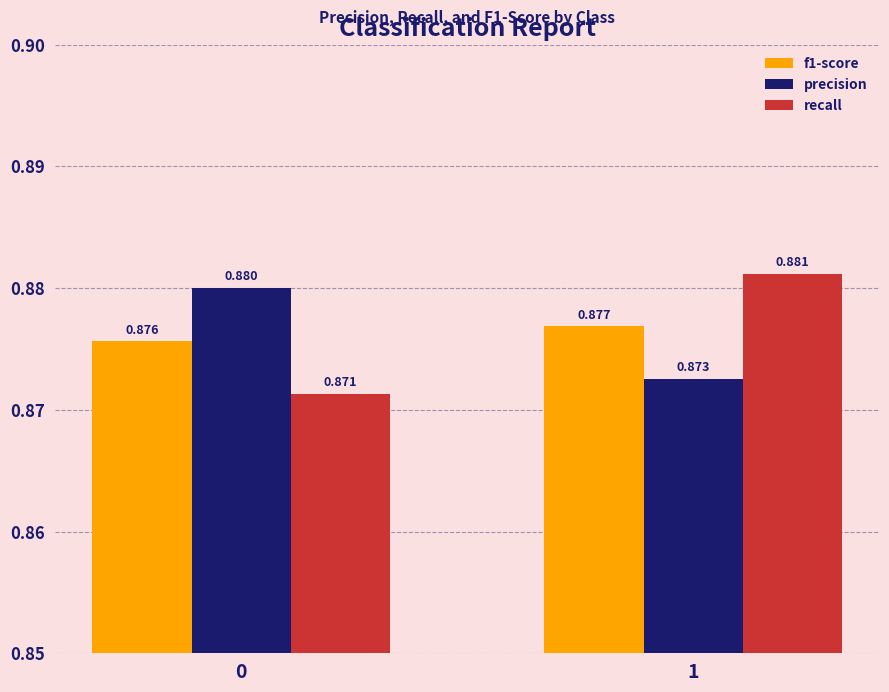

Is the value of precision at 1 greater than the value of f1-score at 1?

No